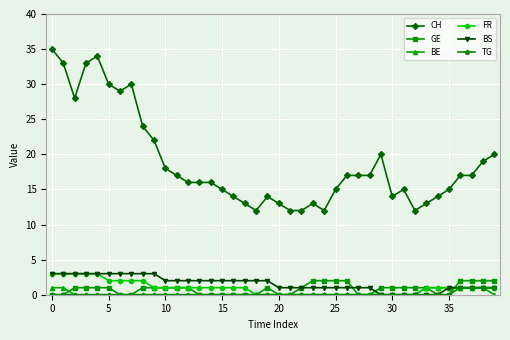

Which series has the widest spread of values?

CH